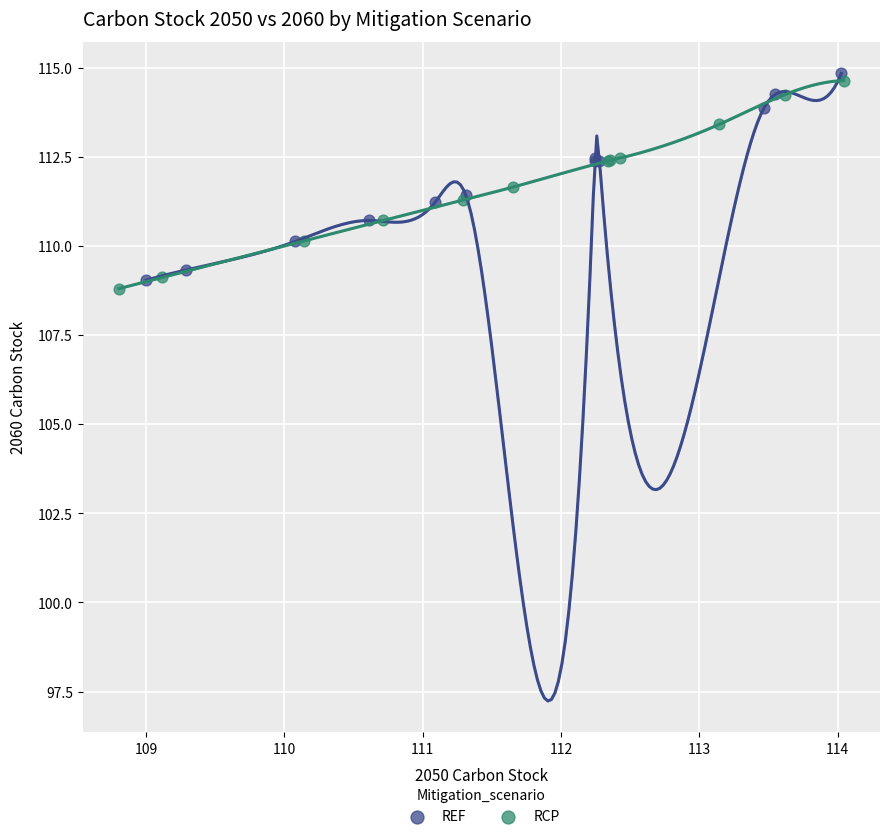

Which series has the largest Y range (max minus min)?

RCP